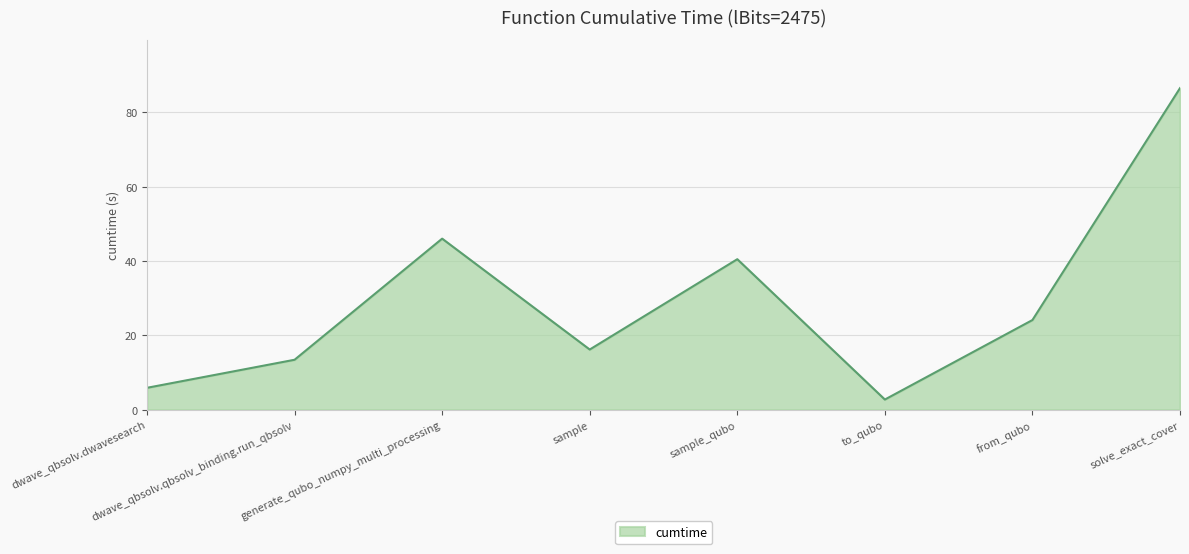

Is it true that the value at from_qubo is 39.2?

False